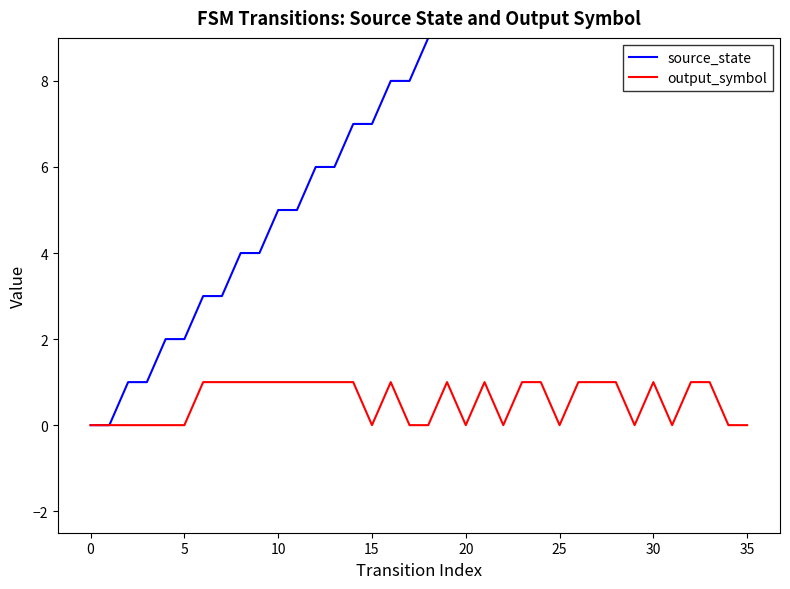

How many data points in source_state are above 9?

16